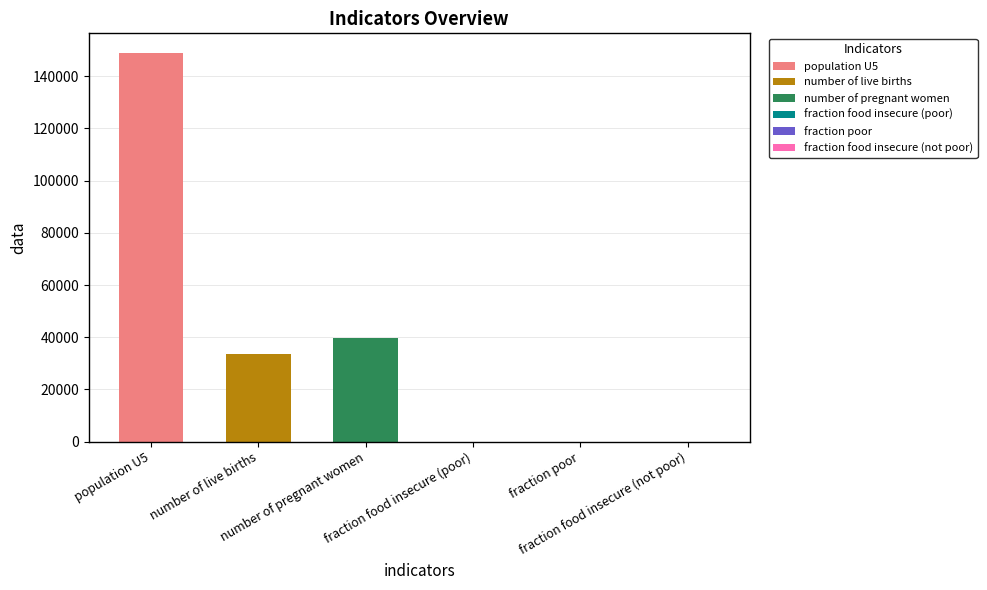

What is the maximum value shown in the chart?

148956.7